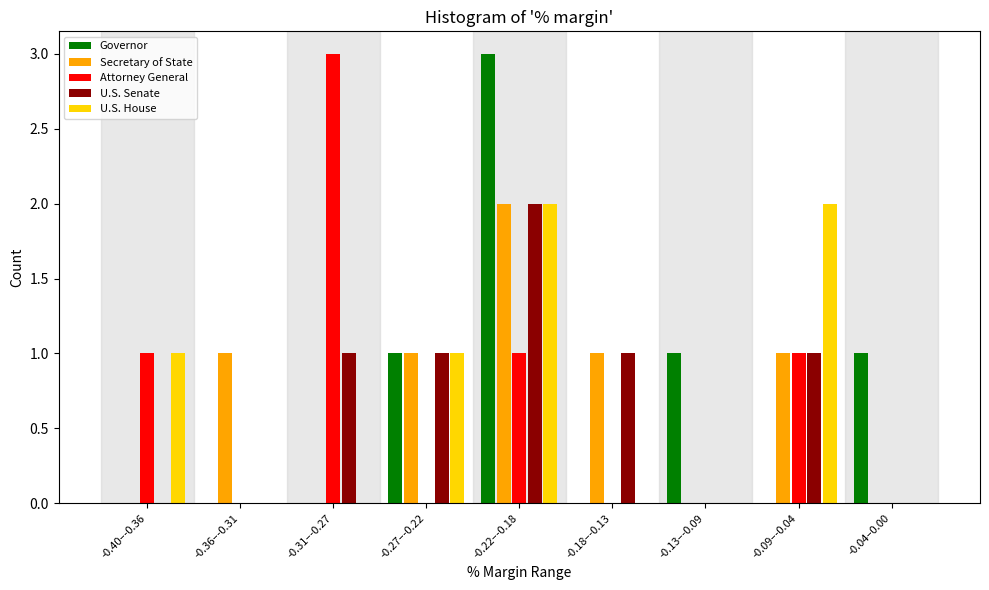

The U.S. House series shows 1 at -0.27–-0.22. True or false?

True